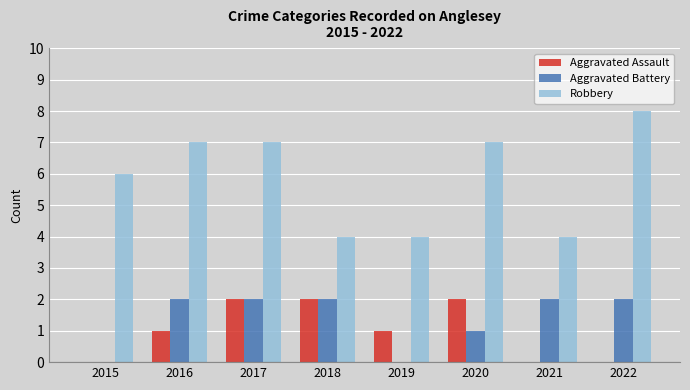

Reading left to right, what are all the values shown in this chart?

Aggravated Assault: 0	1	2	2	1	2	0	0
Aggravated Battery: 0	2	2	2	0	1	2	2
Robbery: 6	7	7	4	4	7	4	8